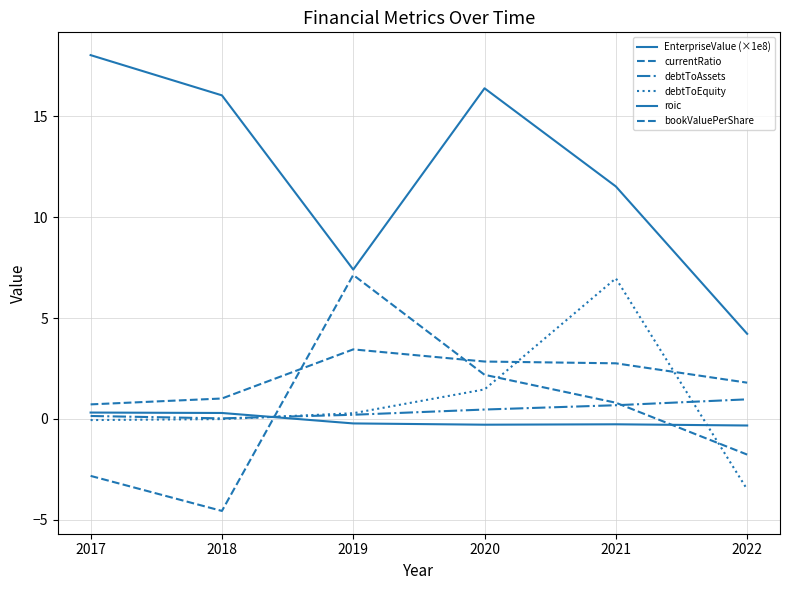

Which has a higher value, 2021 or 2022?

2021